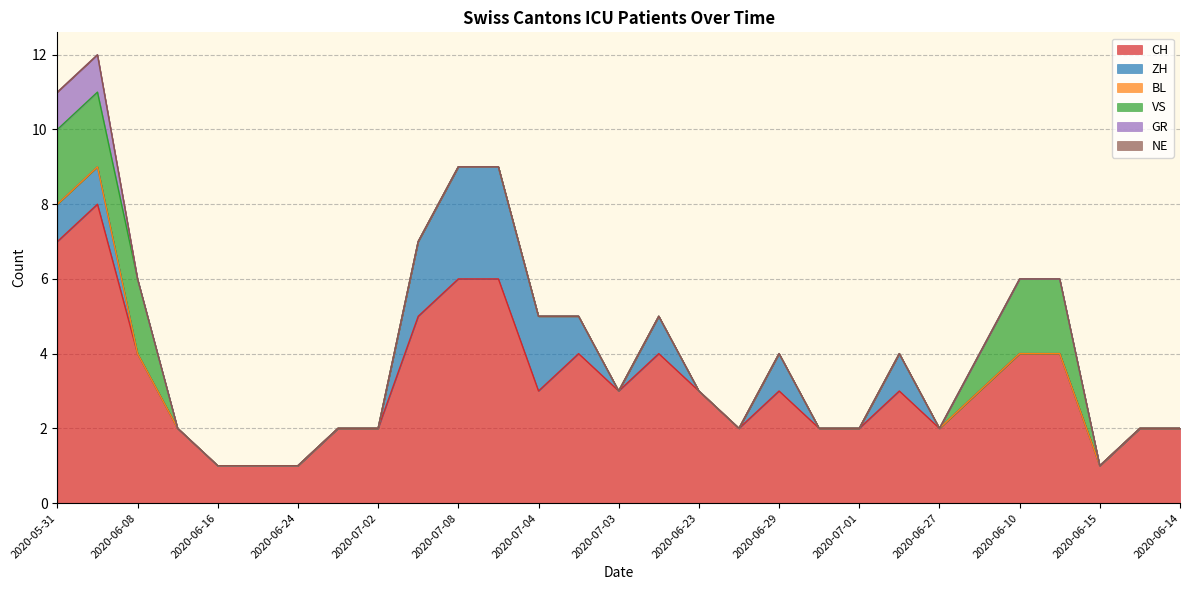

Reading left to right, transcribe all the data shown in this chart.

CH: 2020-05-31=7	2020-06-04=8	2020-06-08=4	2020-06-12=2	2020-06-16=1	2020-06-20=1	2020-06-24=1	2020-06-28=2	2020-07-02=2	2020-07-06=5	2020-07-08=6	2020-07-09=6	2020-07-04=3	2020-07-05=4	2020-07-03=3	2020-06-25=4	2020-06-23=3	2020-06-22=2	2020-06-29=3	2020-06-30=2	2020-07-01=2	2020-06-26=3	2020-06-27=2	2020-06-11=3	2020-06-10=4	2020-06-09=4	2020-06-15=1	2020-06-13=2	2020-06-14=2
ZH: 2020-05-31=1	2020-06-04=1	2020-06-08=0	2020-06-12=0	2020-06-16=0	2020-06-20=0	2020-06-24=0	2020-06-28=0	2020-07-02=0	2020-07-06=2	2020-07-08=3	2020-07-09=3	2020-07-04=2	2020-07-05=1	2020-07-03=0	2020-06-25=1	2020-06-23=0	2020-06-22=0	2020-06-29=1	2020-06-30=0	2020-07-01=0	2020-06-26=1	2020-06-27=0	2020-06-11=0	2020-06-10=0	2020-06-09=0	2020-06-15=0	2020-06-13=0	2020-06-14=0
BL: 2020-05-31=0	2020-06-04=0	2020-06-08=0	2020-06-12=0	2020-06-16=0	2020-06-20=0	2020-06-24=0	2020-06-28=0	2020-07-02=0	2020-07-06=0	2020-07-08=0	2020-07-09=0	2020-07-04=0	2020-07-05=0	2020-07-03=0	2020-06-25=0	2020-06-23=0	2020-06-22=0	2020-06-29=0	2020-06-30=0	2020-07-01=0	2020-06-26=0	2020-06-27=0	2020-06-11=0	2020-06-10=0	2020-06-09=0	2020-06-15=0	2020-06-13=0	2020-06-14=0
VS: 2020-05-31=2	2020-06-04=2	2020-06-08=2	2020-06-12=0	2020-06-16=0	2020-06-20=0	2020-06-24=0	2020-06-28=0	2020-07-02=0	2020-07-06=0	2020-07-08=0	2020-07-09=0	2020-07-04=0	2020-07-05=0	2020-07-03=0	2020-06-25=0	2020-06-23=0	2020-06-22=0	2020-06-29=0	2020-06-30=0	2020-07-01=0	2020-06-26=0	2020-06-27=0	2020-06-11=1	2020-06-10=2	2020-06-09=2	2020-06-15=0	2020-06-13=0	2020-06-14=0
GR: 2020-05-31=1	2020-06-04=1	2020-06-08=0	2020-06-12=0	2020-06-16=0	2020-06-20=0	2020-06-24=0	2020-06-28=0	2020-07-02=0	2020-07-06=0	2020-07-08=0	2020-07-09=0	2020-07-04=0	2020-07-05=0	2020-07-03=0	2020-06-25=0	2020-06-23=0	2020-06-22=0	2020-06-29=0	2020-06-30=0	2020-07-01=0	2020-06-26=0	2020-06-27=0	2020-06-11=0	2020-06-10=0	2020-06-09=0	2020-06-15=0	2020-06-13=0	2020-06-14=0
NE: 2020-05-31=0	2020-06-04=0	2020-06-08=0	2020-06-12=0	2020-06-16=0	2020-06-20=0	2020-06-24=0	2020-06-28=0	2020-07-02=0	2020-07-06=0	2020-07-08=0	2020-07-09=0	2020-07-04=0	2020-07-05=0	2020-07-03=0	2020-06-25=0	2020-06-23=0	2020-06-22=0	2020-06-29=0	2020-06-30=0	2020-07-01=0	2020-06-26=0	2020-06-27=0	2020-06-11=0	2020-06-10=0	2020-06-09=0	2020-06-15=0	2020-06-13=0	2020-06-14=0